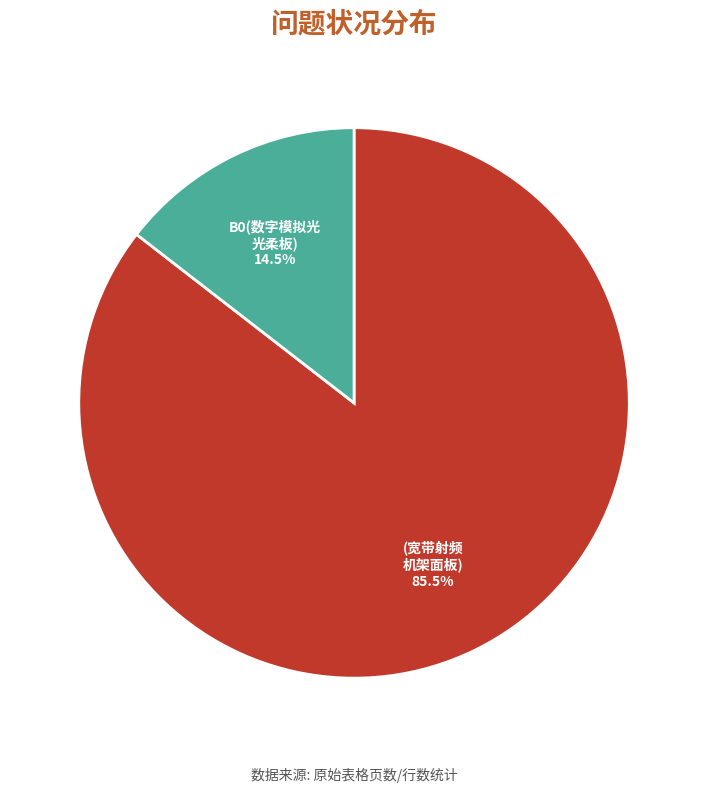

Count the number of slices in the pie.

2